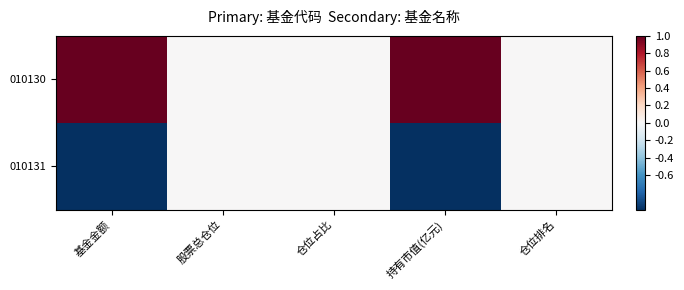

List the series in order of their peak value, lowest first.

010131, 010130